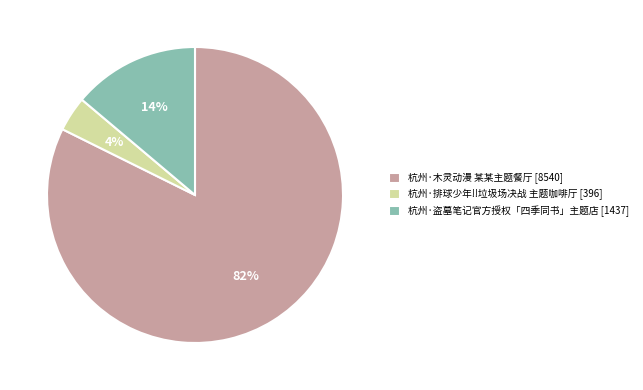

Which slice represents more than half of the pie?

杭州·木灵动漫 某某主题餐厅